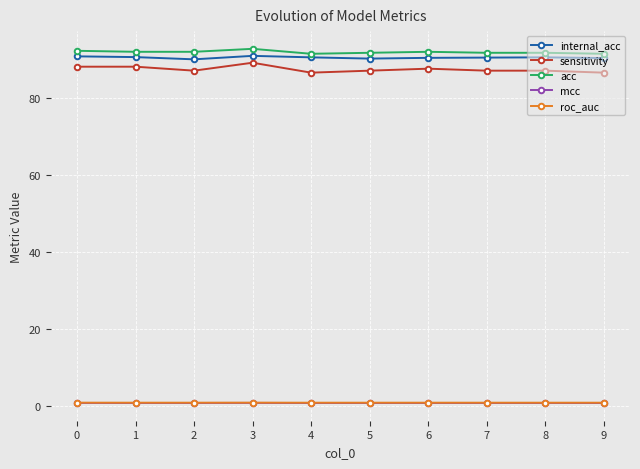

What is the sum of the internal_acc values at 0 and 6?

181.3